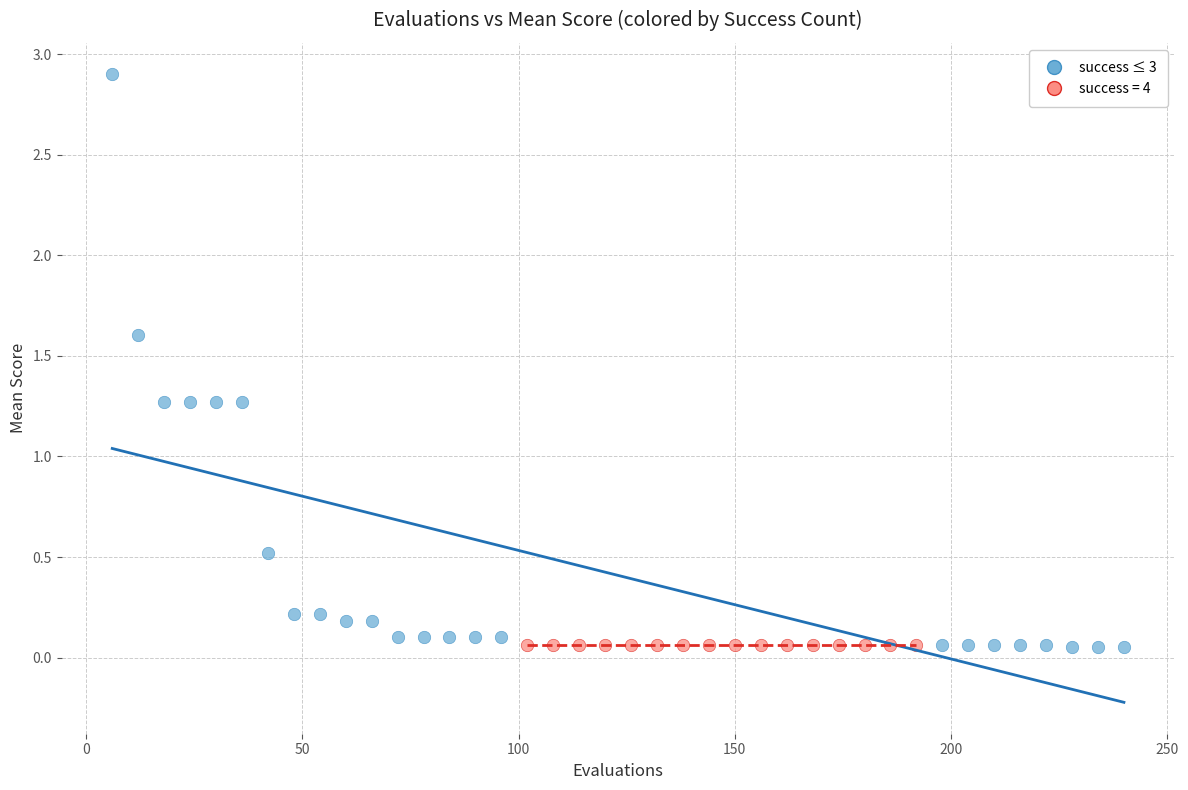

Which series reaches the maximum Y coordinate?

success ≤ 3